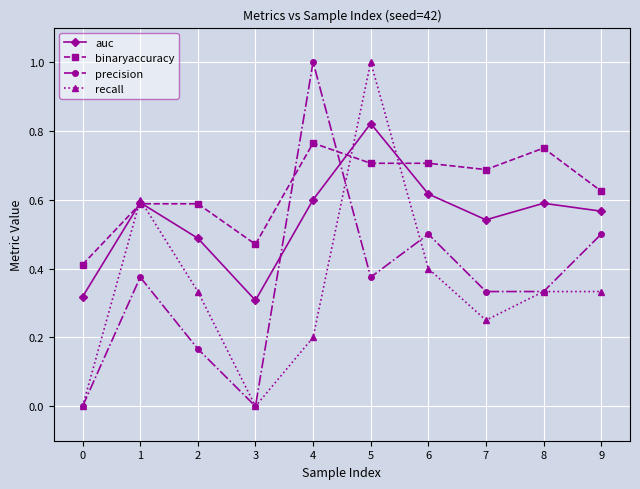

True or false: auc and binaryaccuracy cross at least once.

True